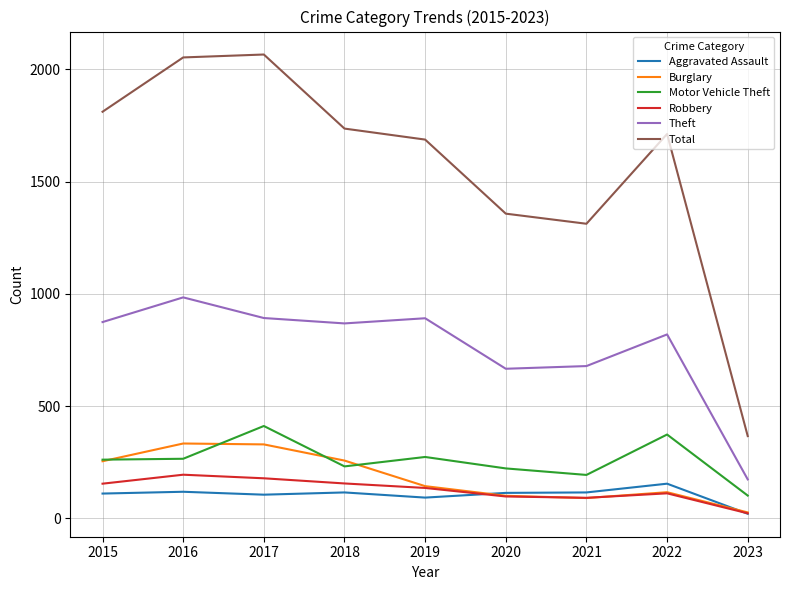

In Robbery, how many points are lower than both neighbors (excluding endpoints)?

1